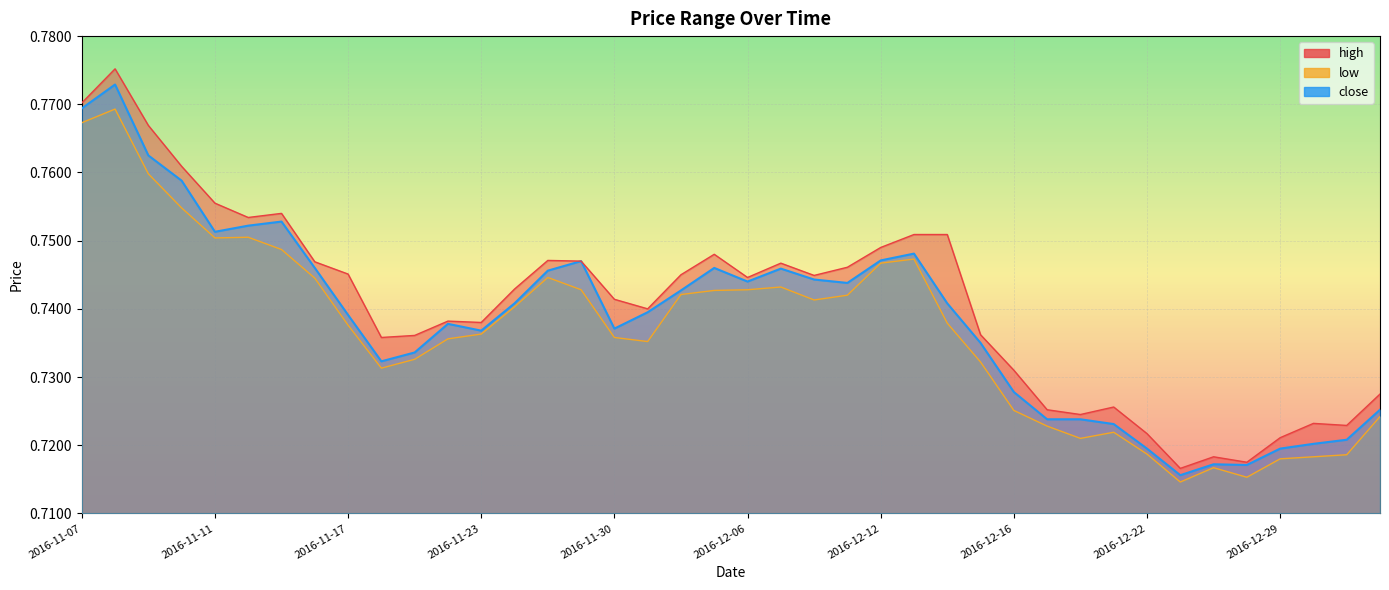

At how many categories does at least one series exceed 0?

40